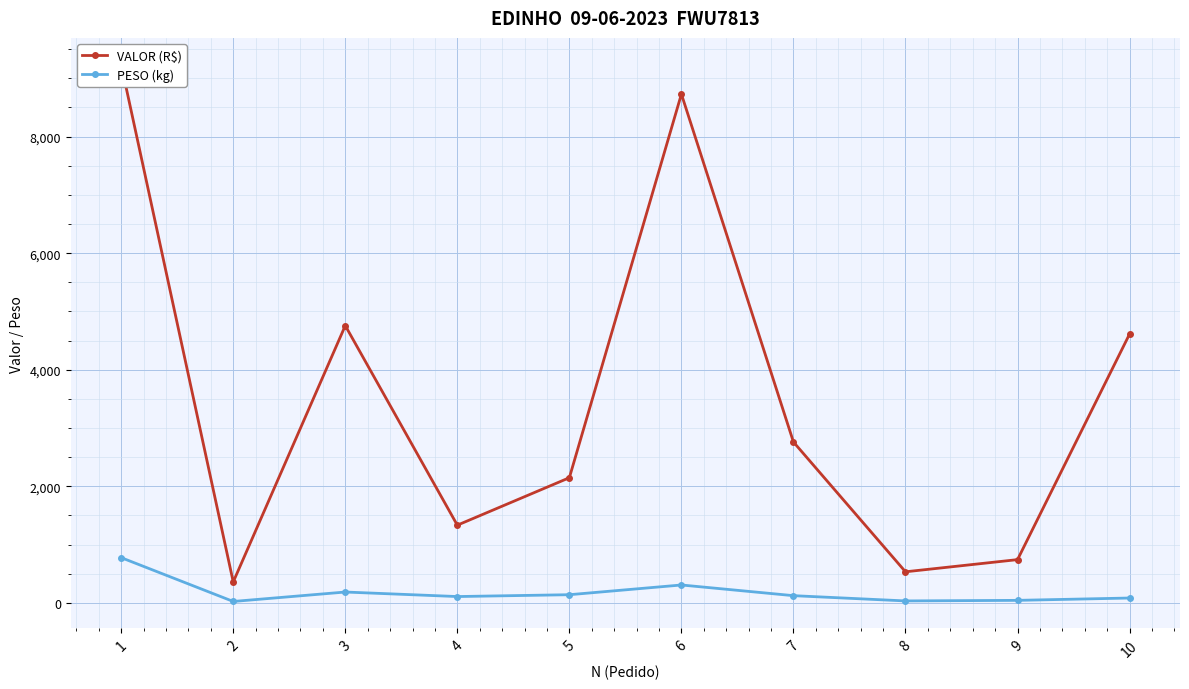

What is the value of the PESO (kg) point at the 3rd from the left?

186.7